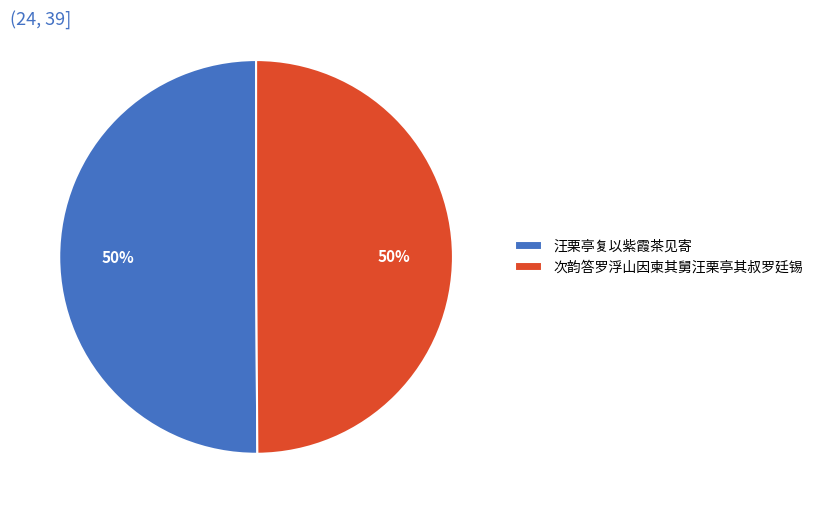

True or false: 次韵答罗浮山因柬其舅汪栗亭其叔罗廷锡 accounts for 64% of the total.

False